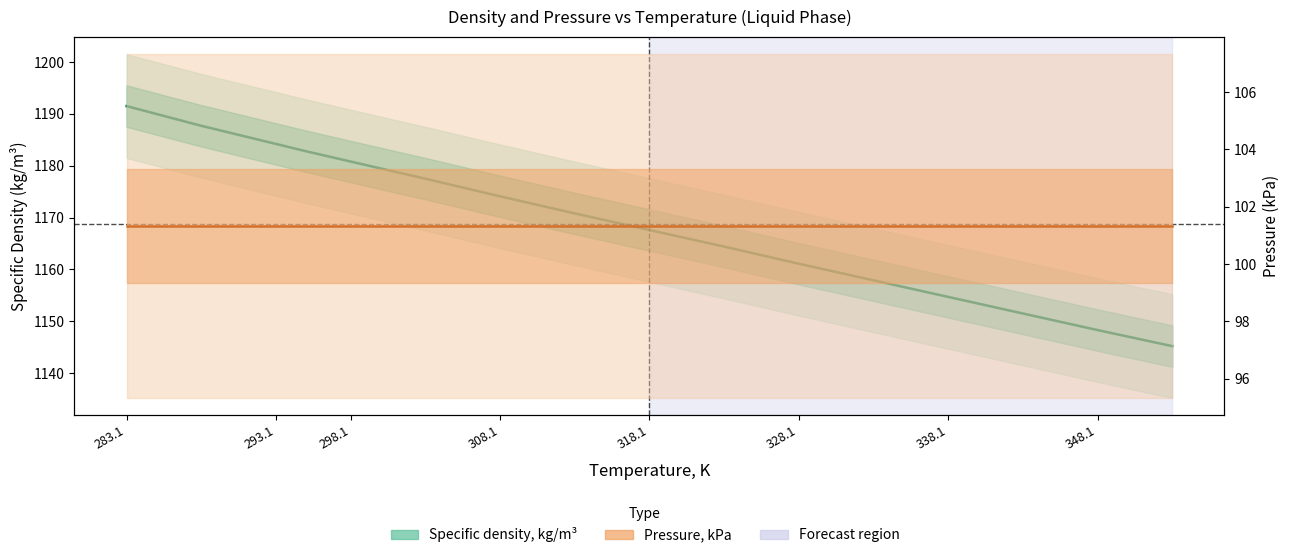

Rank the series by their maximum value, from lowest to highest.

Pressure, kPa, Specific density, kg/m³